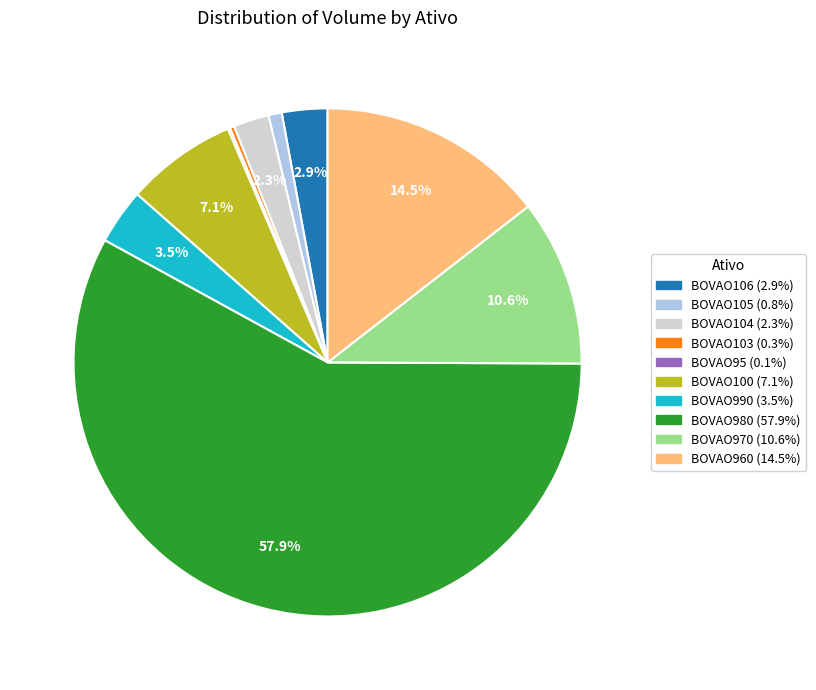

What is the ratio of the value at BOVAO990 to the value at BOVAO960?

0.2